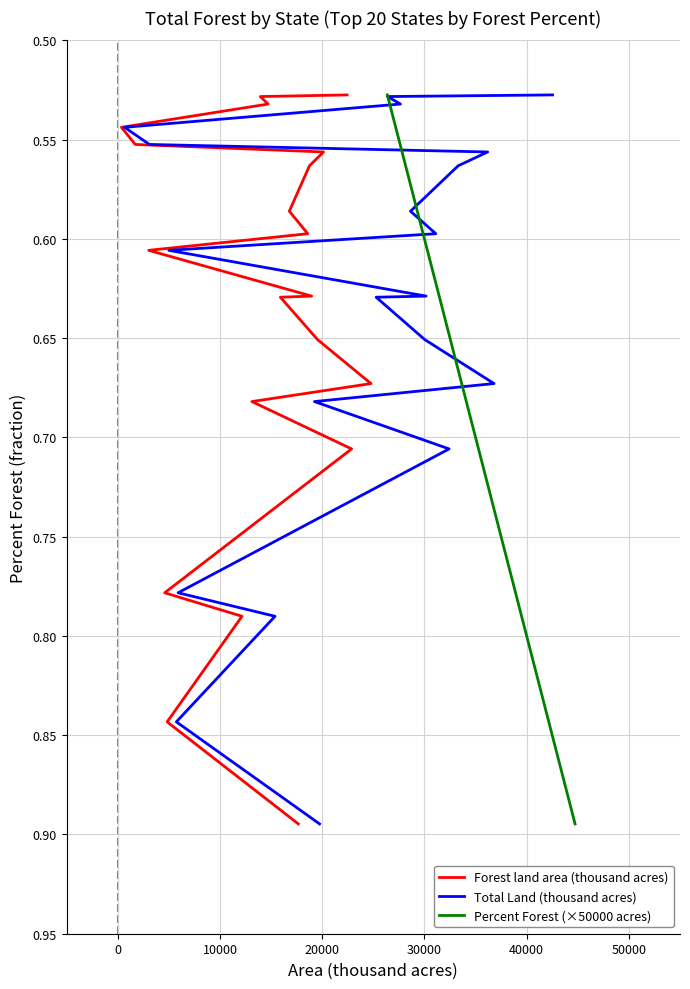

Is it true that Forest land area (thousand acres) equals 0.9 at 17?

False